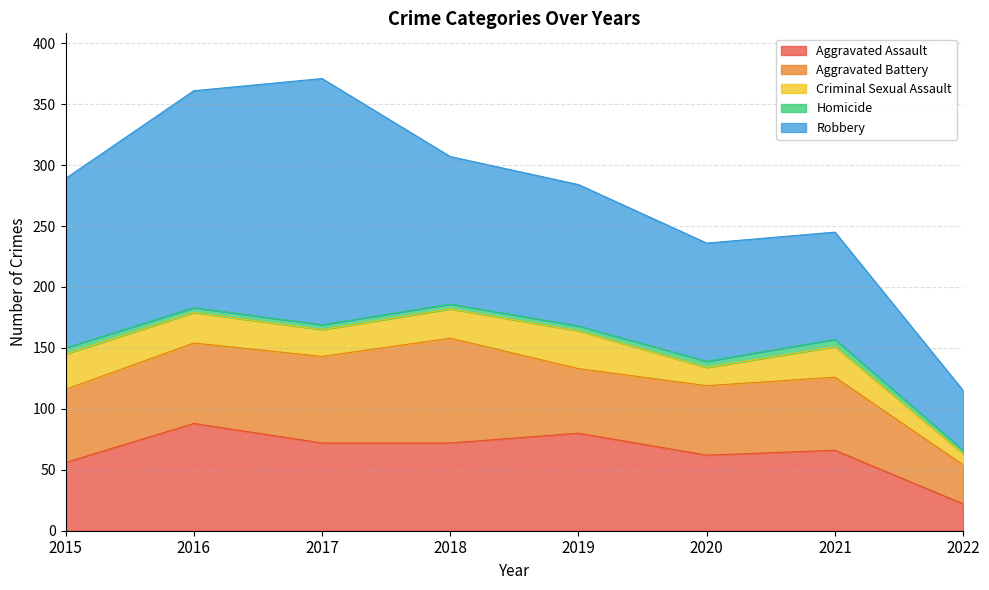

True or false: Robbery has a value of 72 at 2022.

False